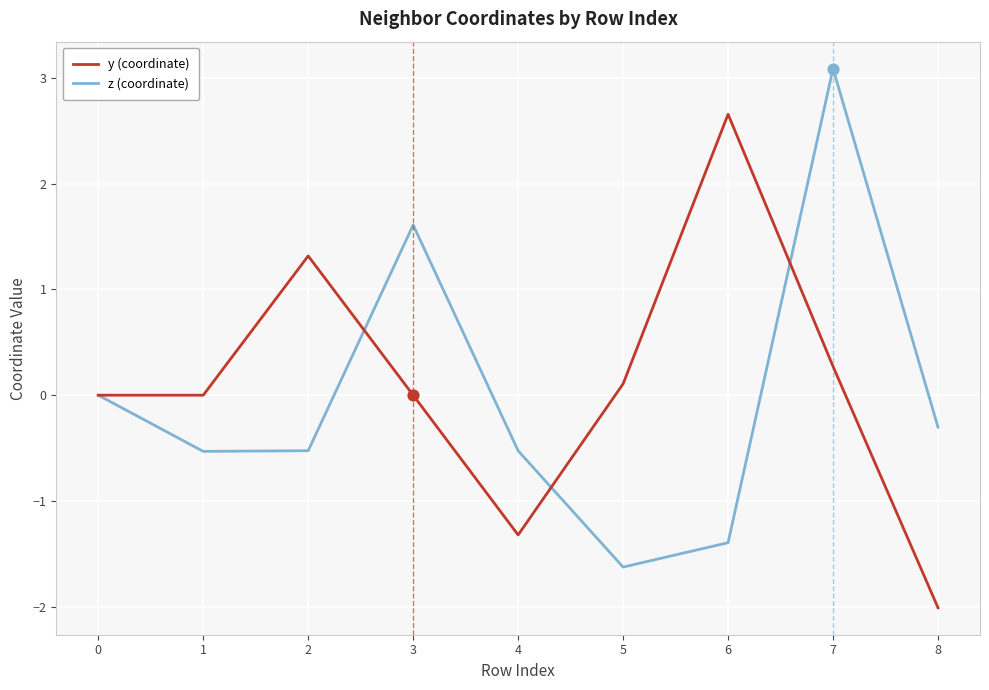

What are all the series names shown in the legend?

y (coordinate), z (coordinate)